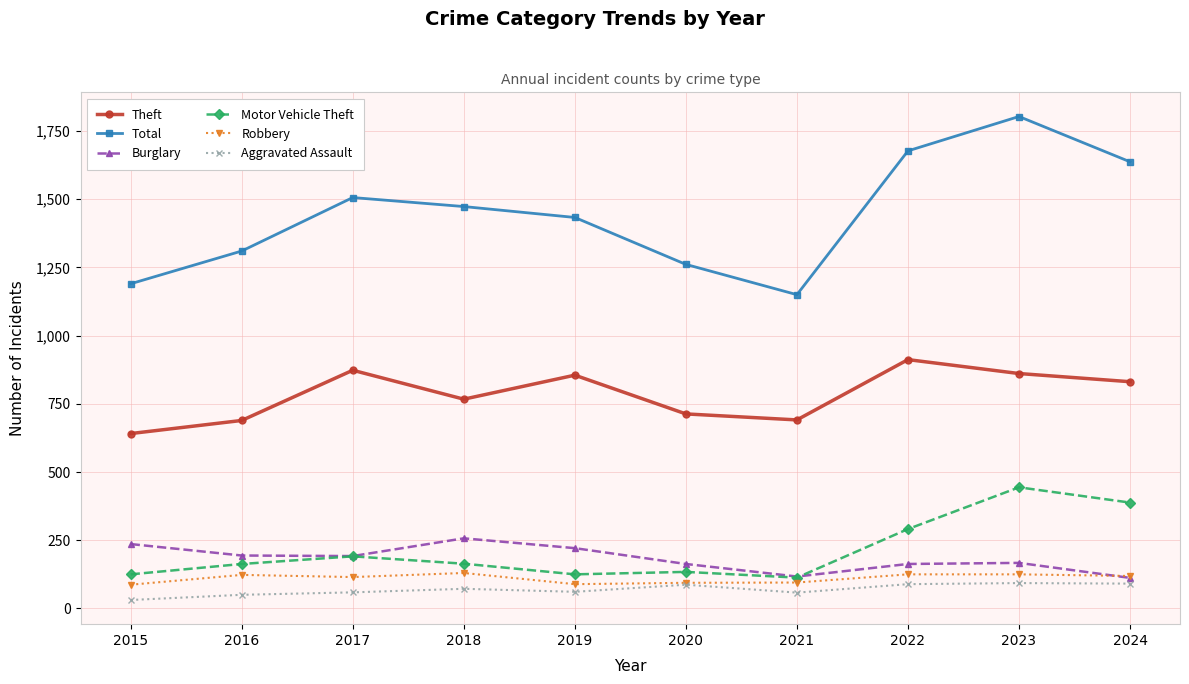

How many data points in Burglary are less than 192?

5